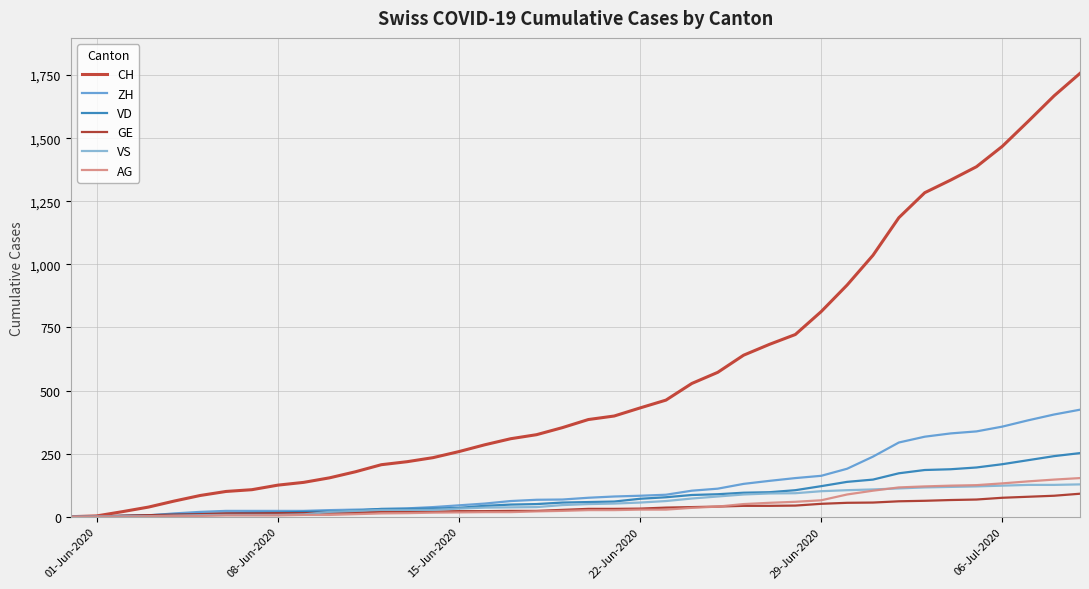

Is this an area chart (filled region under the line)?

No